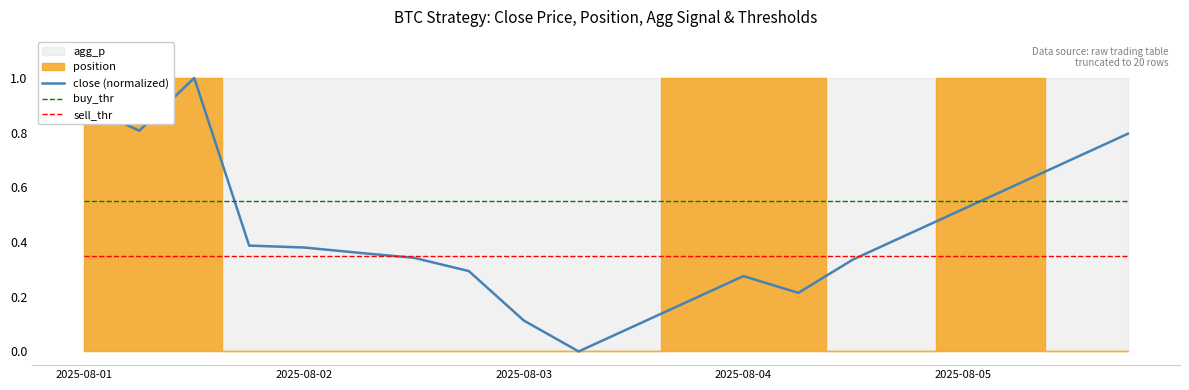

True or false: buy_thr and sell_thr cross at least once.

False